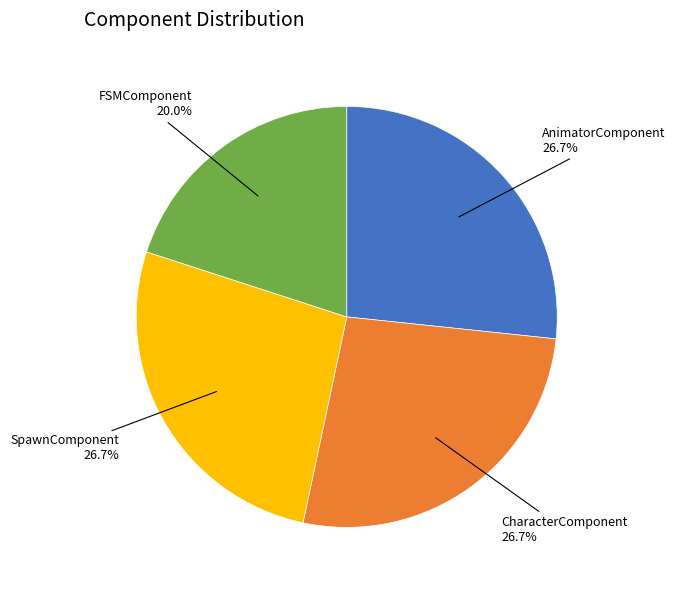

Does any single category account for the majority?

No